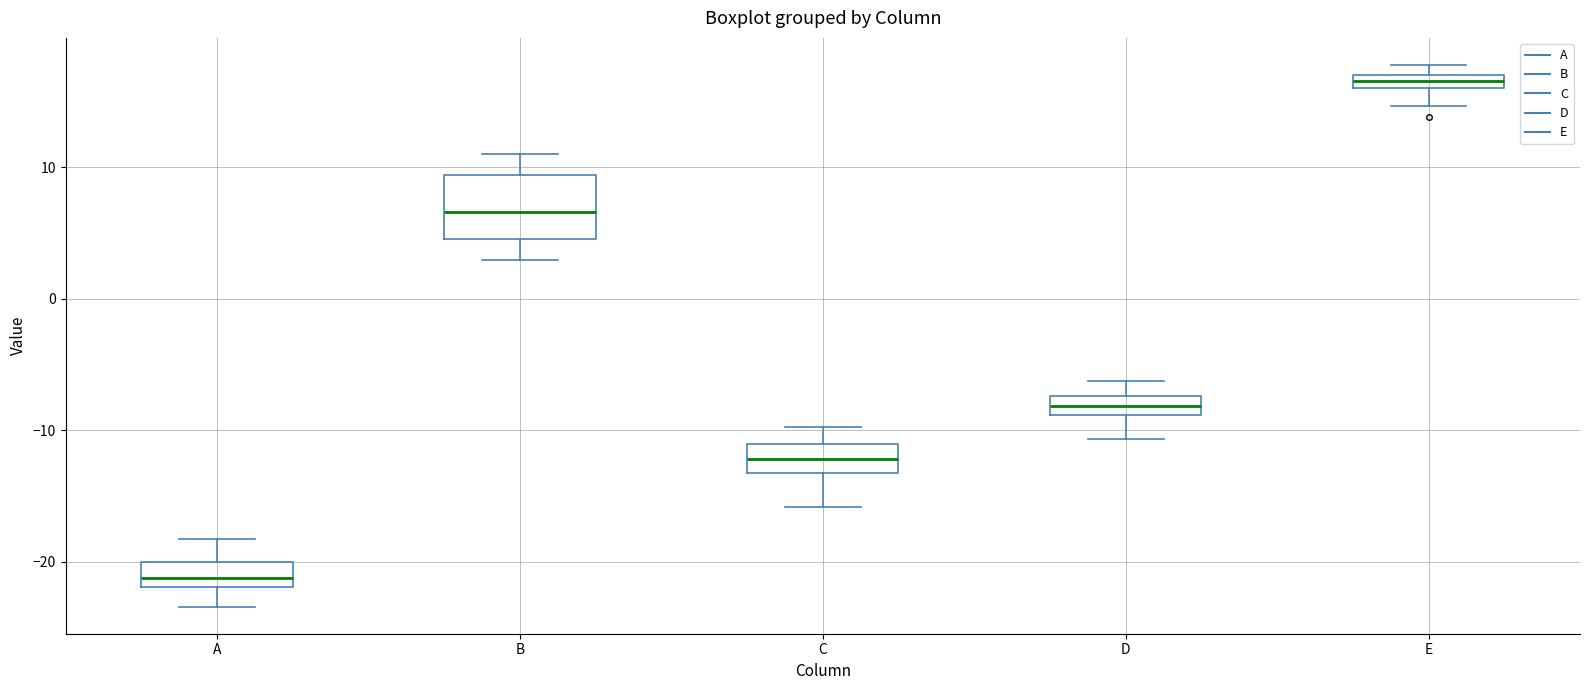

Where is the upper edge of the box for B on the y-axis? The values are not printed on the chart, so give them approximately, as read against the axis.

9